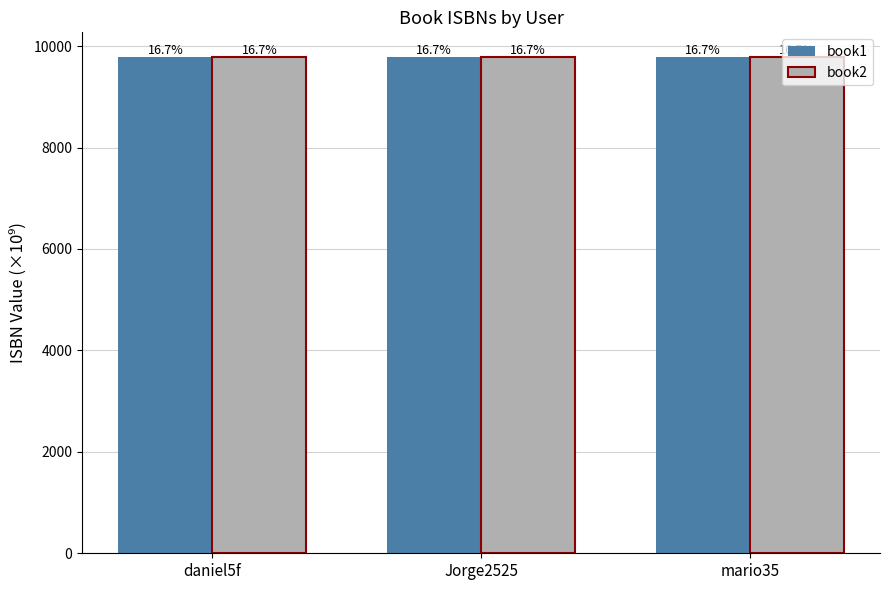

What are all the series names shown in the legend?

book1, book2